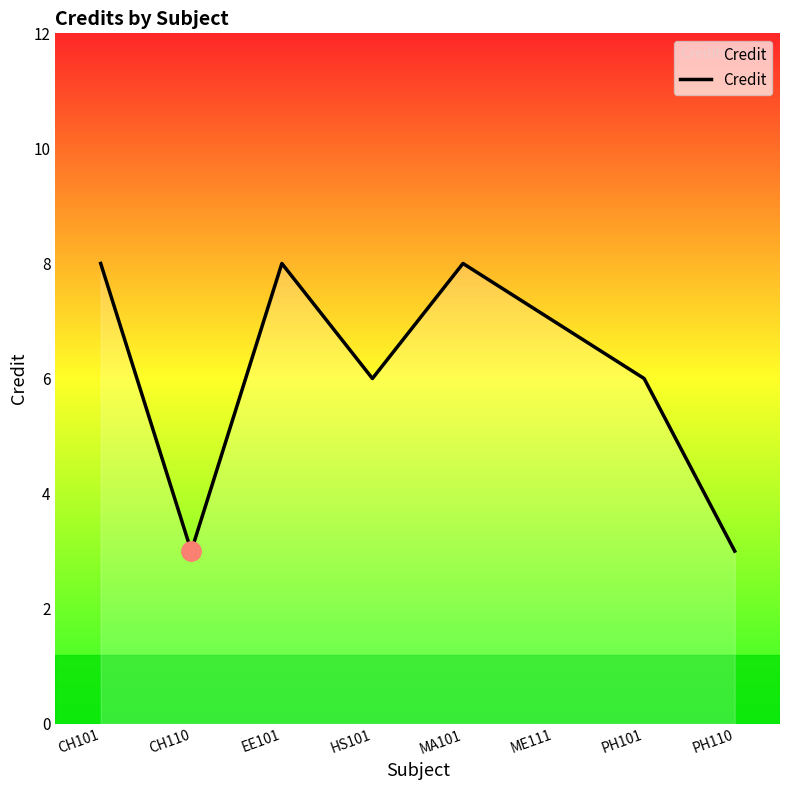

Reading right to left, list all the values displayed in this chart.

PH110=3	PH101=6	ME111=7	MA101=8	HS101=6	EE101=8	CH110=3	CH101=8